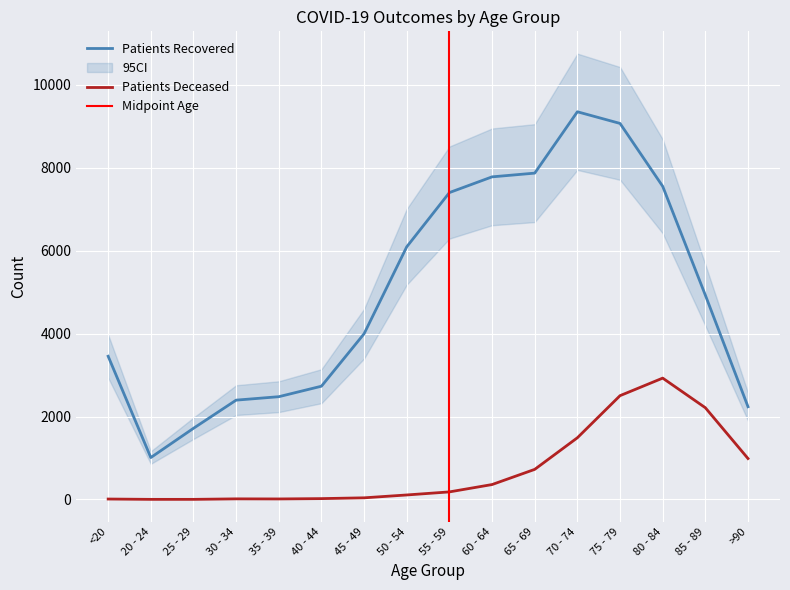

Rank the series at 60 - 64 from highest to lowest value.

patients_recovered, patients_deceased